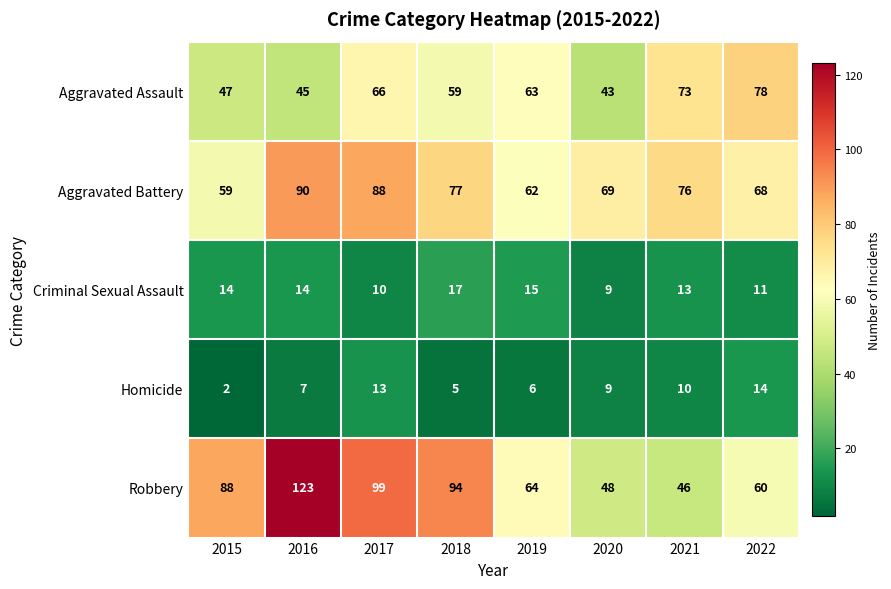

What is the difference between the maximum and minimum values in the Aggravated Battery series?

31